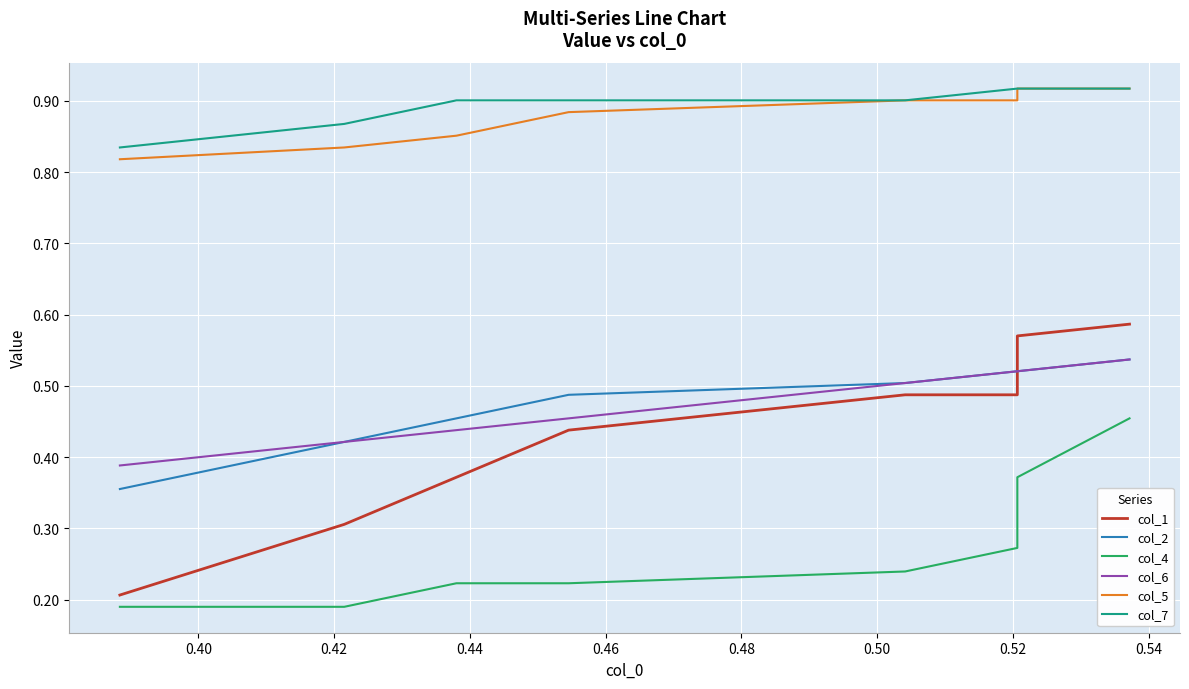

How many lines are shown in the chart?

6